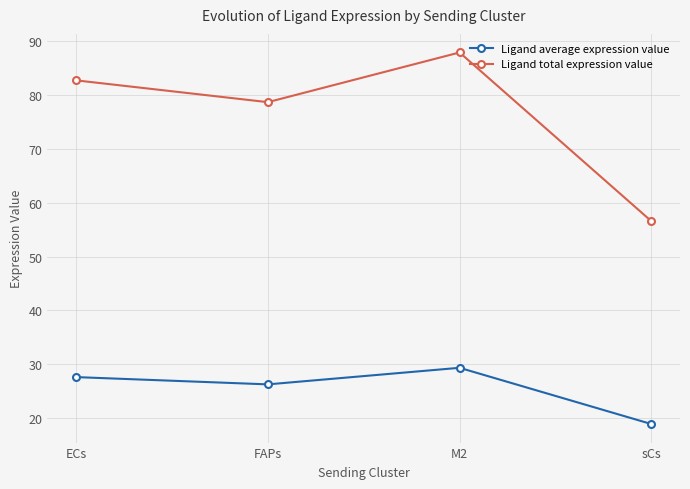

What is the label of the 4th point from the right?

ECs